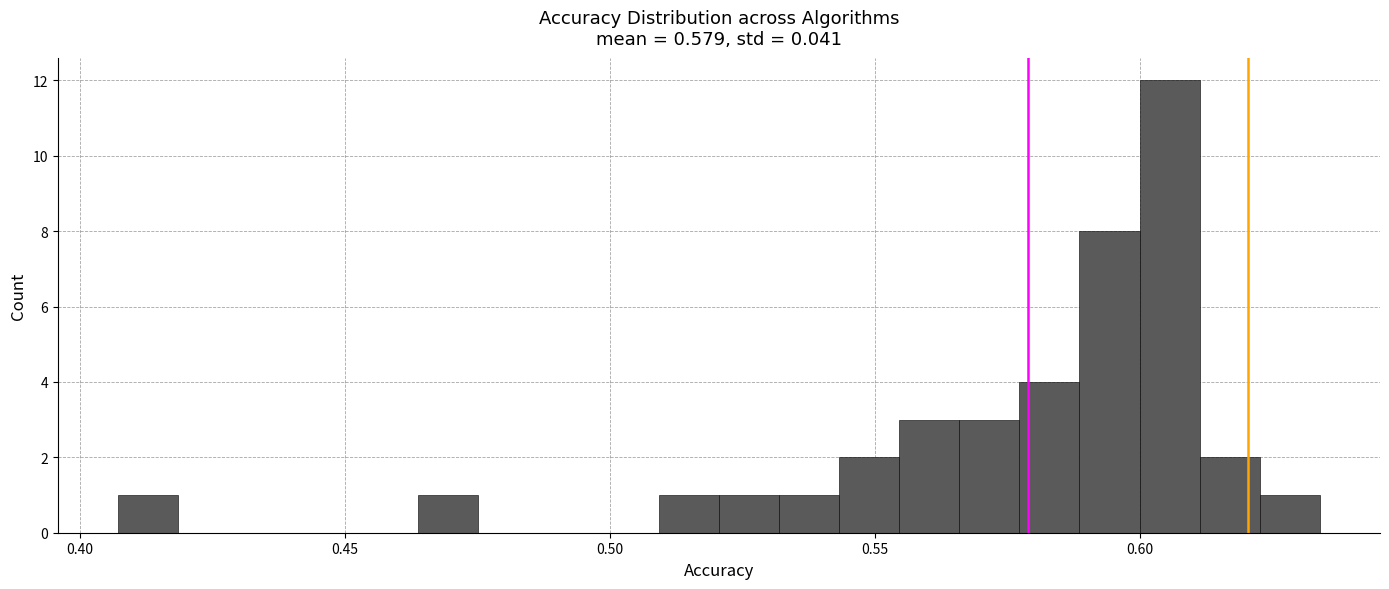

Read against the x-axis, roughly where is the centre of the tallest bar?

0.605